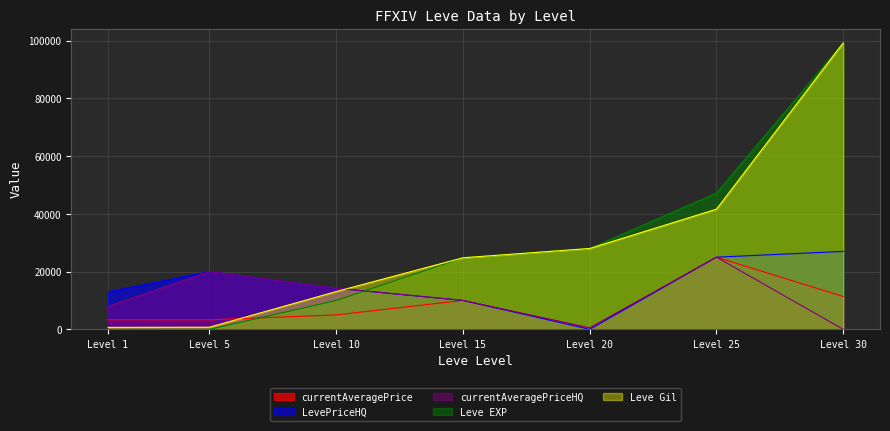

What is the average value of the currentAveragePriceHQ series?

11109